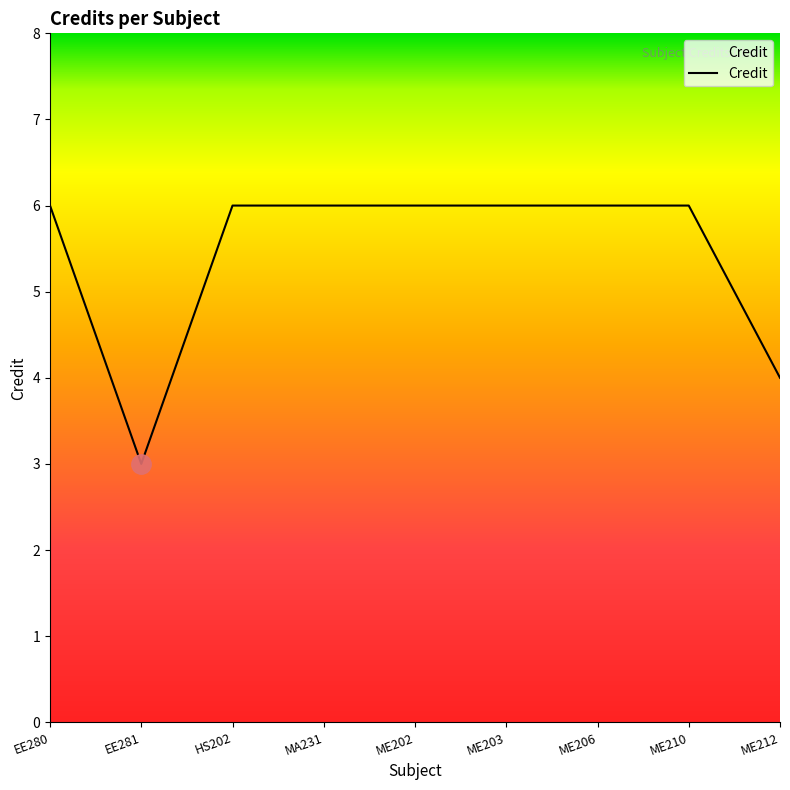

What is the difference between the maximum and minimum values?

3